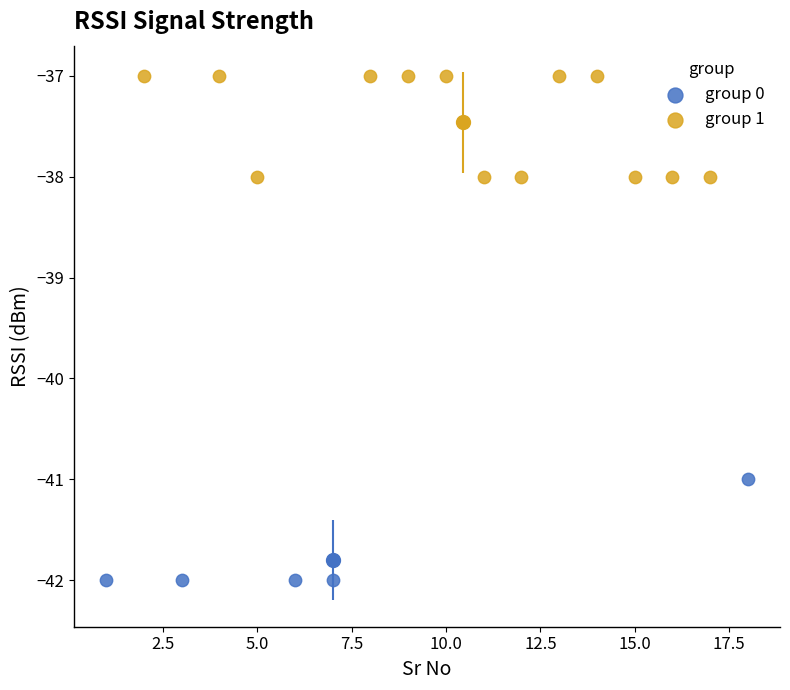

Which series contains the highest Y value?

group 1